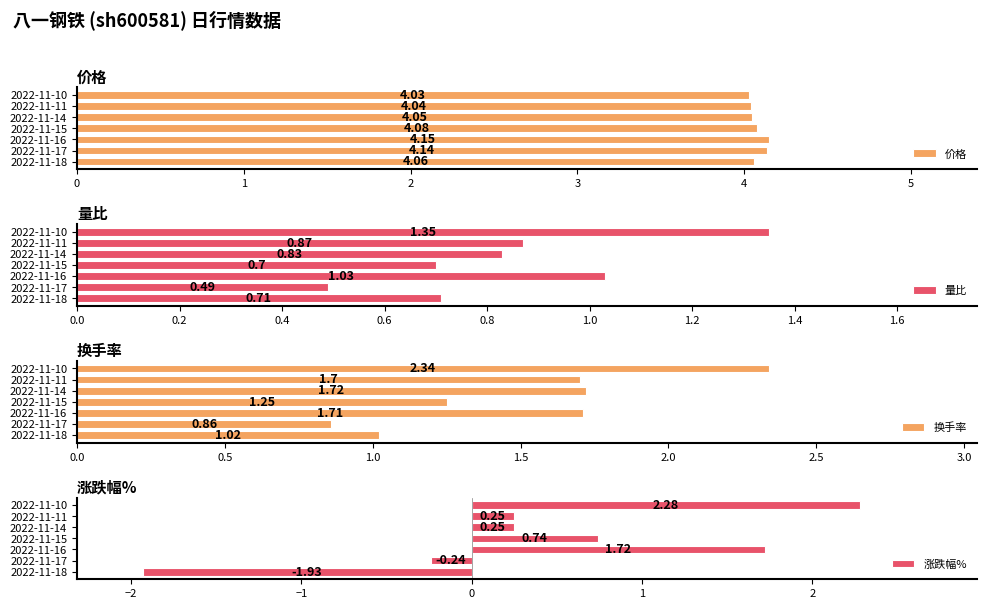

Which category has the highest value in the 涨跌幅% series?

2022-11-10